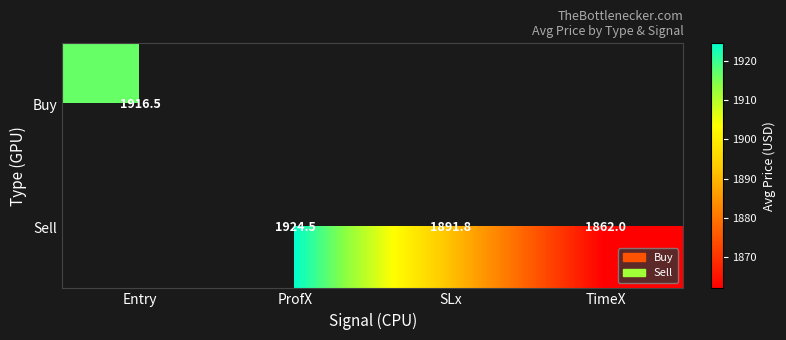

Which series has the largest range (max minus min)?

Buy